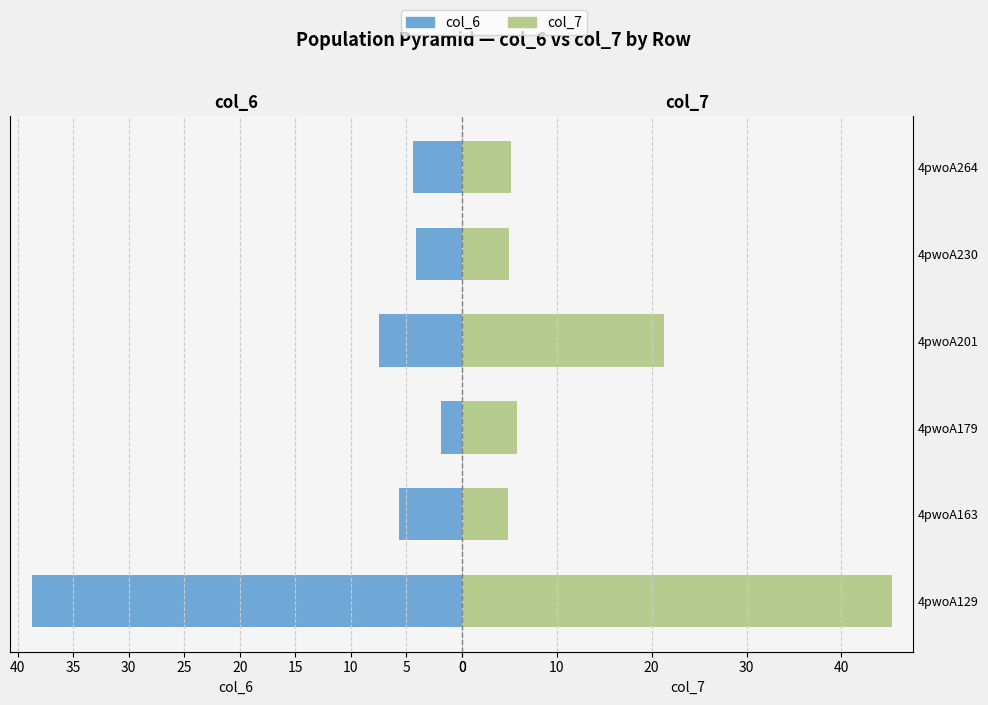

Are the bars grouped side by side (vs. stacked)?

Yes